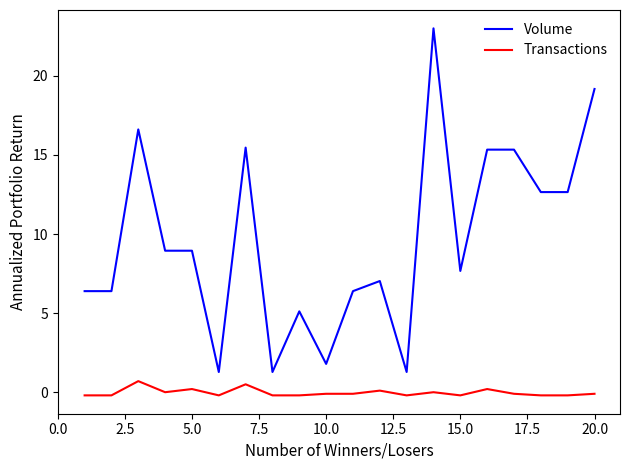

What is the lowest value of the Volume series?

1.3